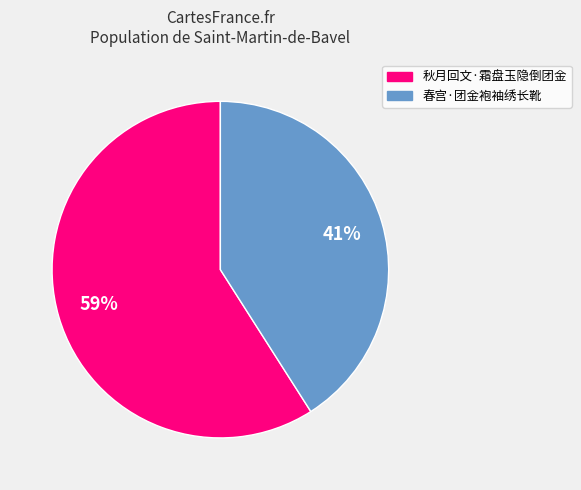

How many segments does this pie chart have?

2